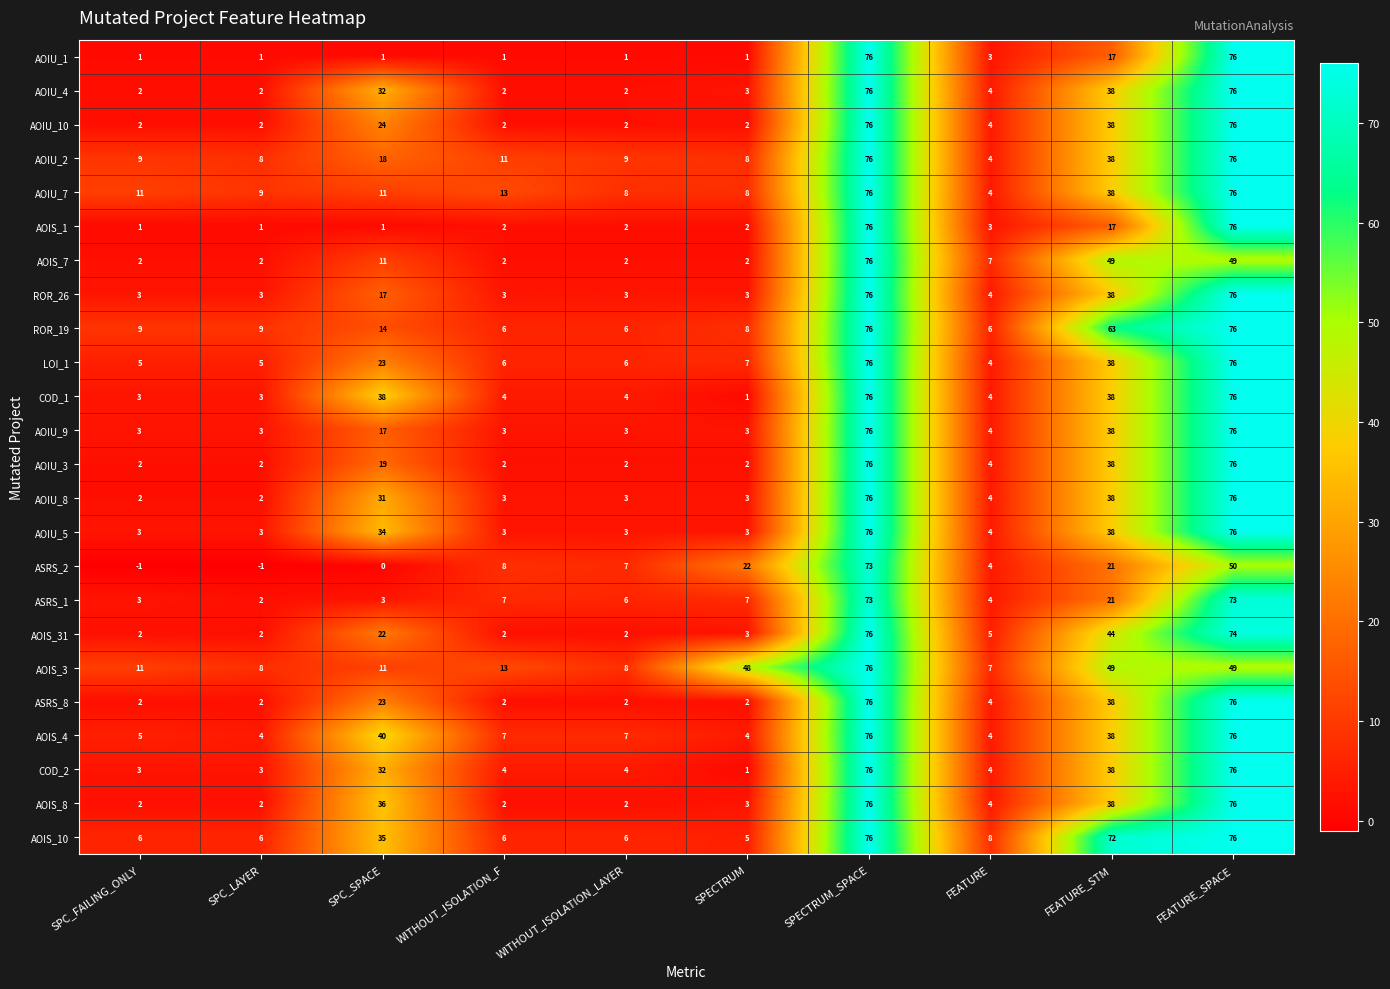

What is the total value across all series at WITHOUT_ISOLATION_F?

114